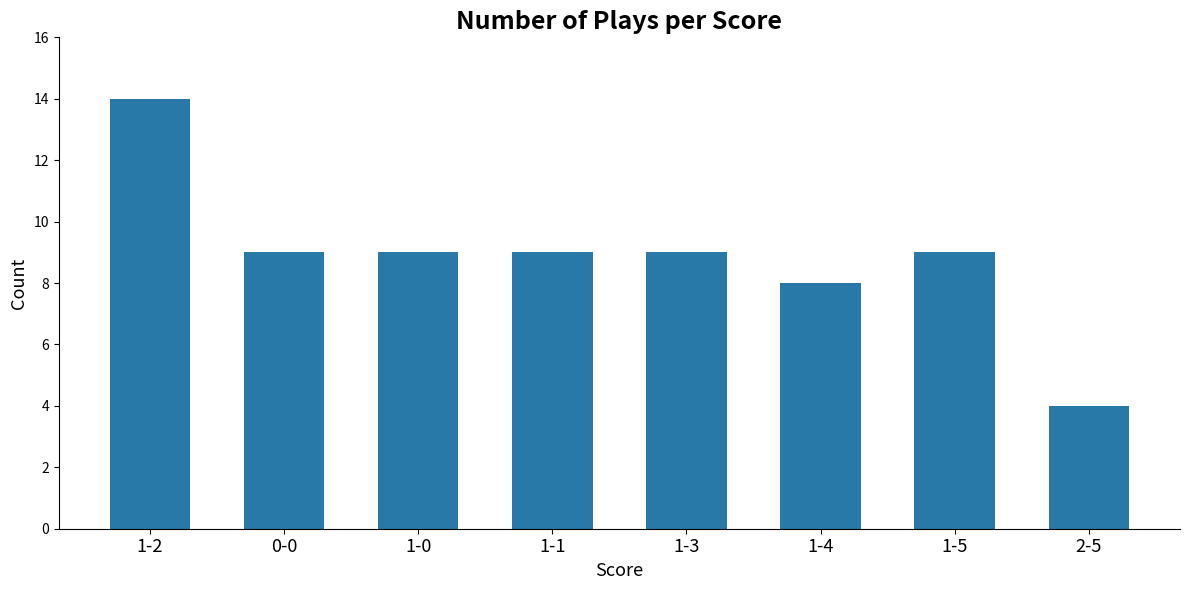

What is the smallest value displayed?

4